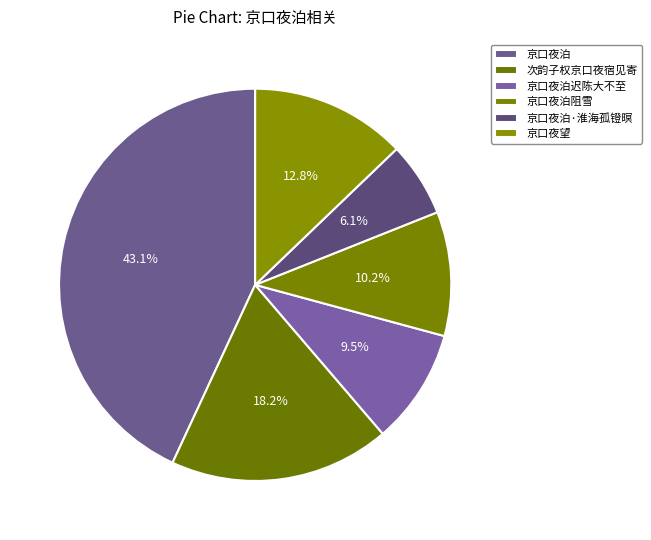

Does 京口夜泊 account for over 50% of the chart?

No